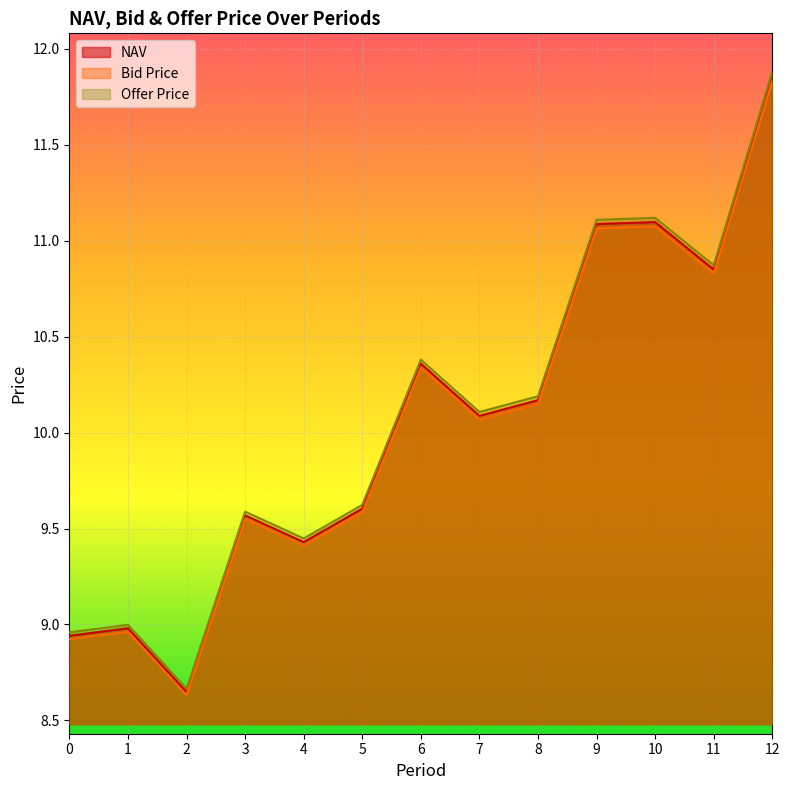

What is the greatest value displayed?

11.9